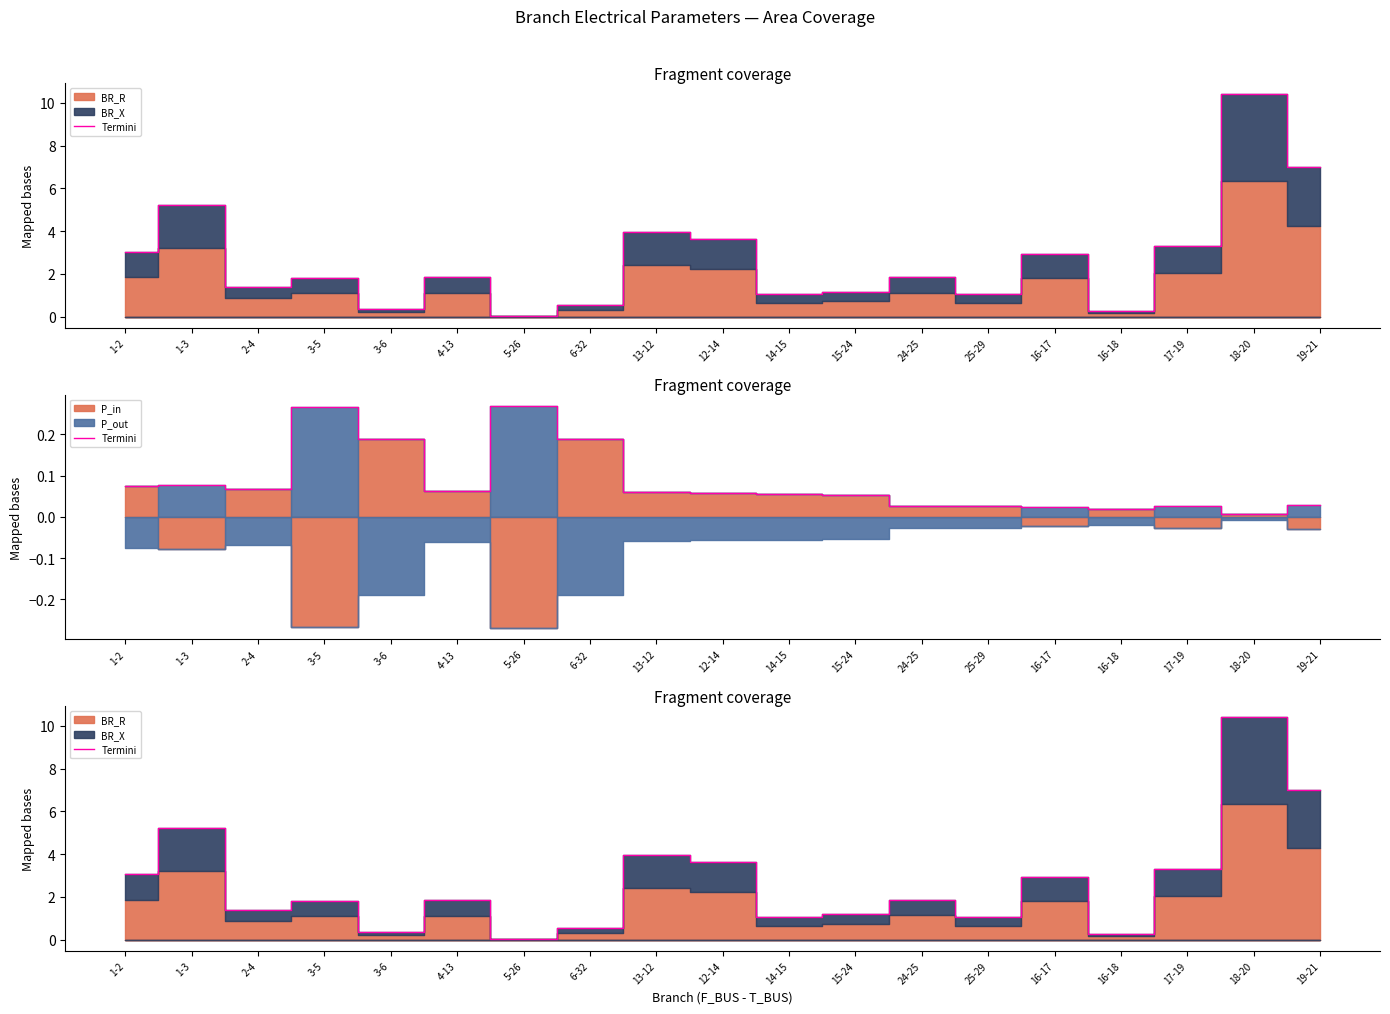

Reading right to left, what are all the values shown in this chart?

7.0	10.4	3.3	0.3	2.9	1.1	1.9	1.2	1.0	3.6	4.0	0.5	0.0	1.8	0.4	1.8	1.4	5.2	3.0